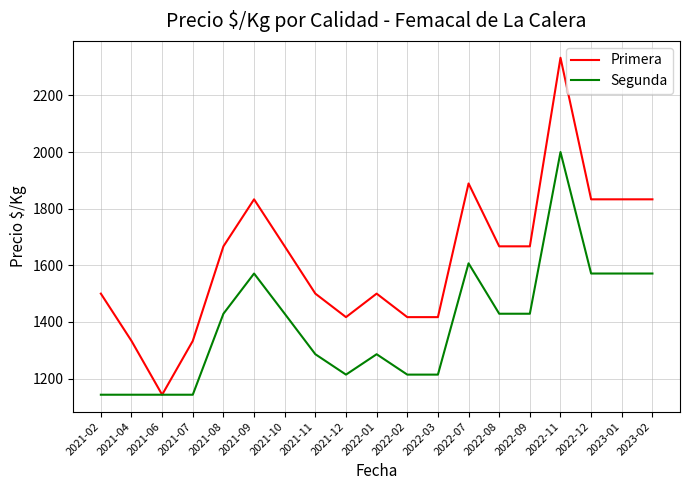

Which series has the largest range (max minus min)?

Primera